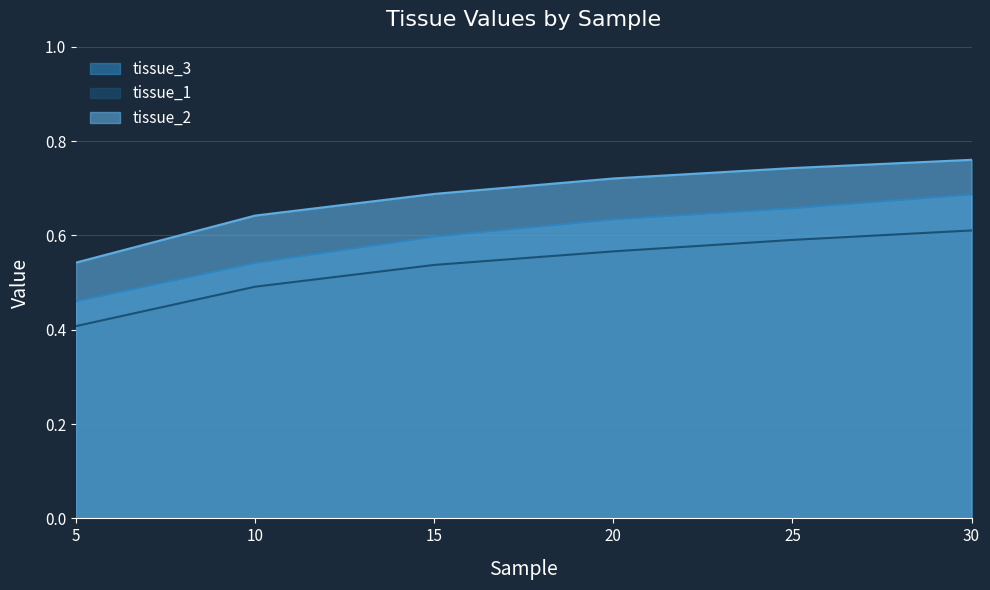

True or false: tissue_3 and tissue_2 cross at least once.

False